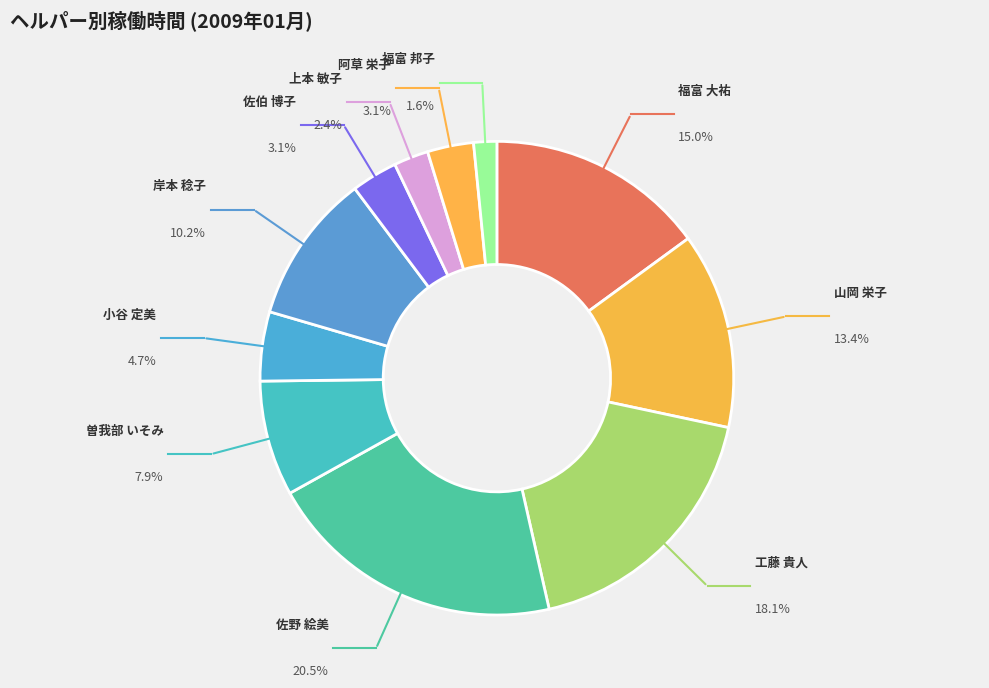

Count the number of slices in the pie.

11